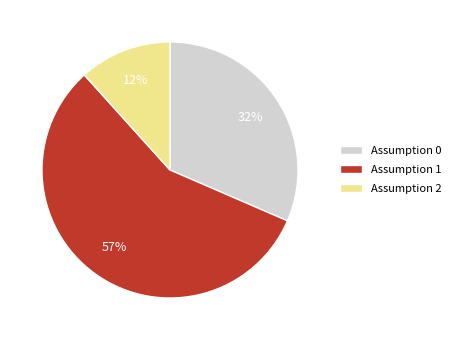

What percentage is the Assumption 0 slice, to the nearest percent?

32%